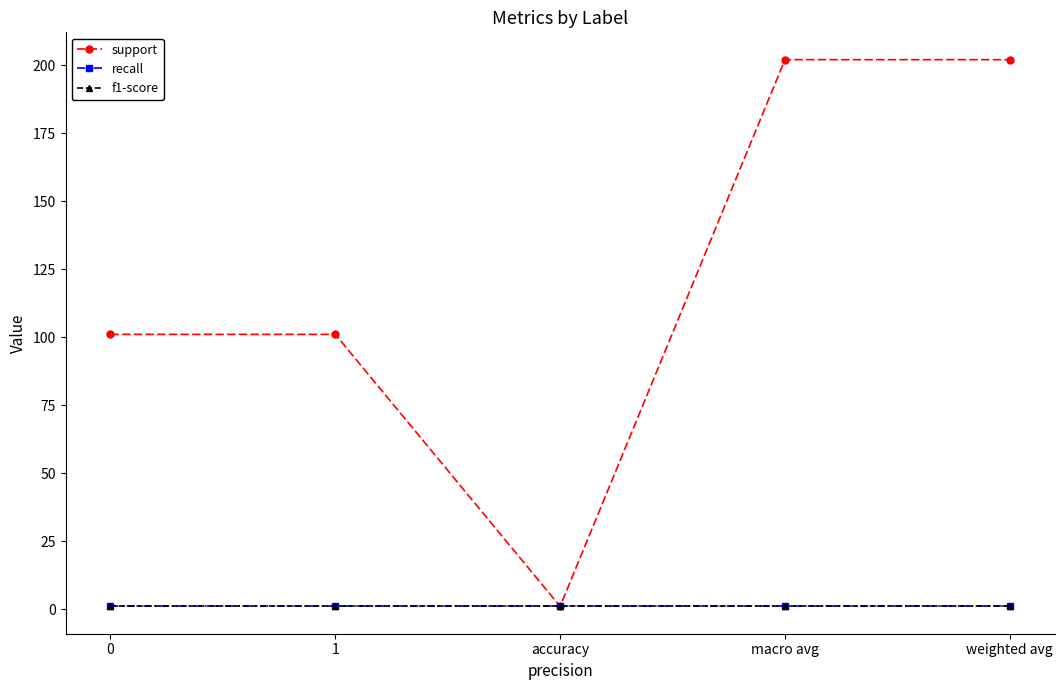

Is this an area chart (filled region under the line)?

No